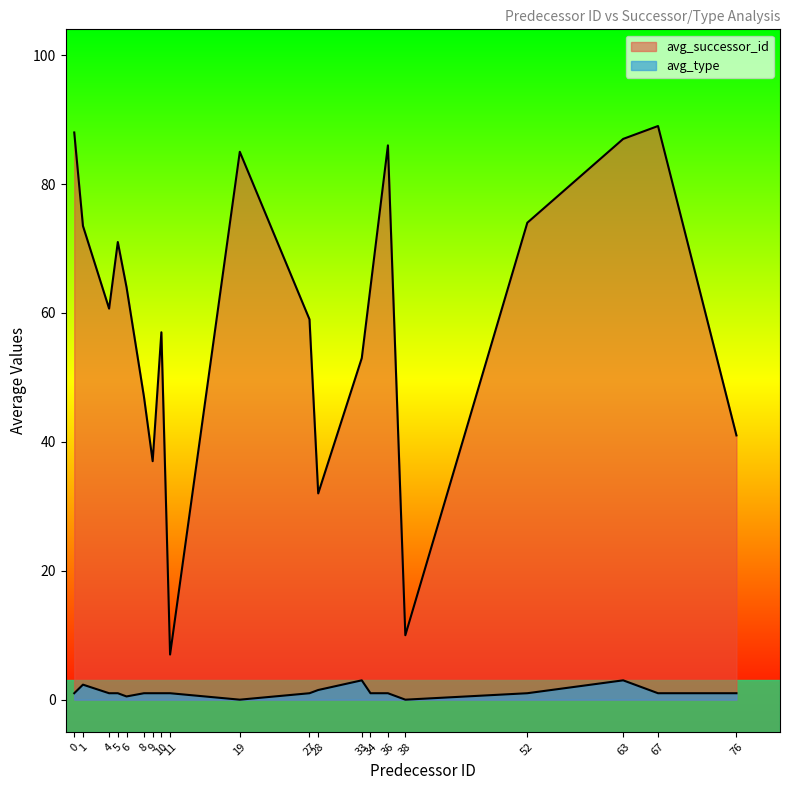

How many lines are shown in the chart?

2